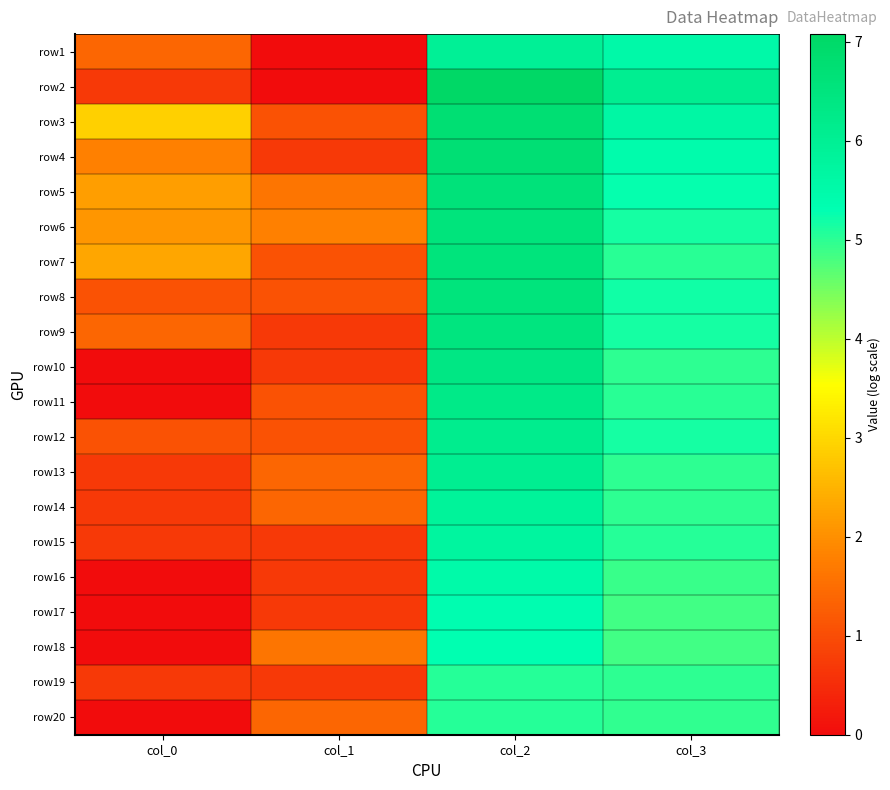

Which label corresponds to the smallest value in the chart?

col_1